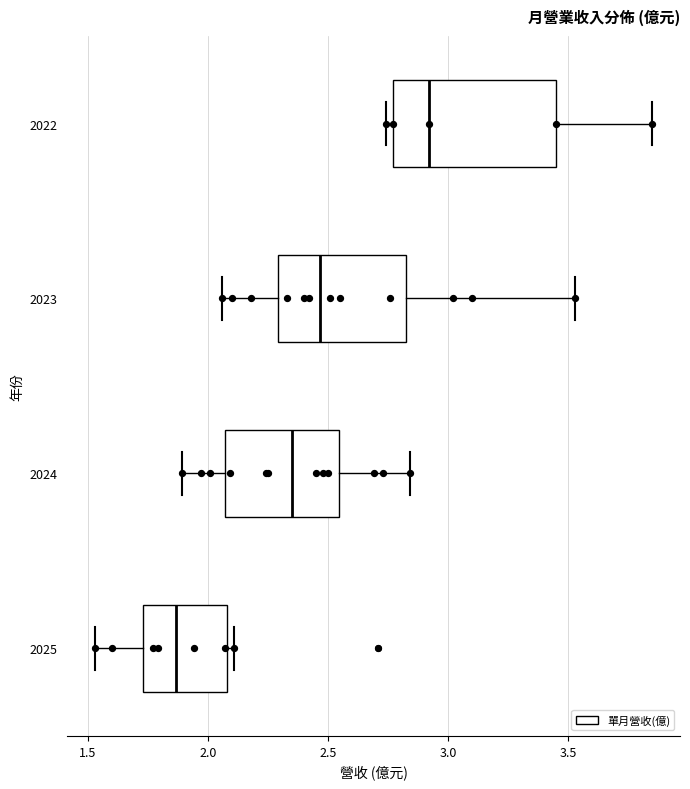

Where does the median line of the box at y = 2022 sit on the x-axis? The values are not printed on the chart, so give them approximately, as read against the axis.

2.90